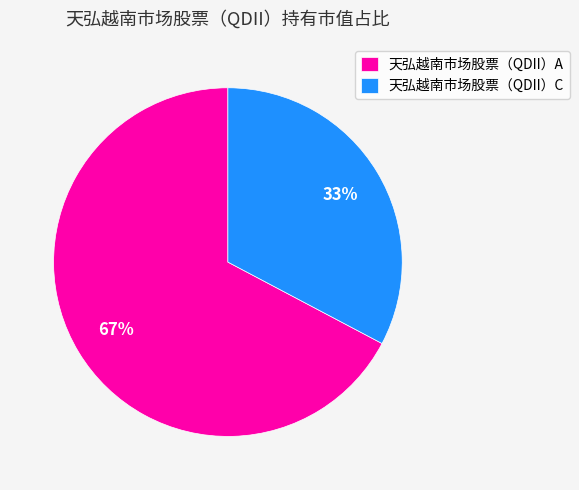

To the nearest percent, what is the combined percentage of 天弘越南市场股票（QDII）A and 天弘越南市场股票（QDII）C?

100%